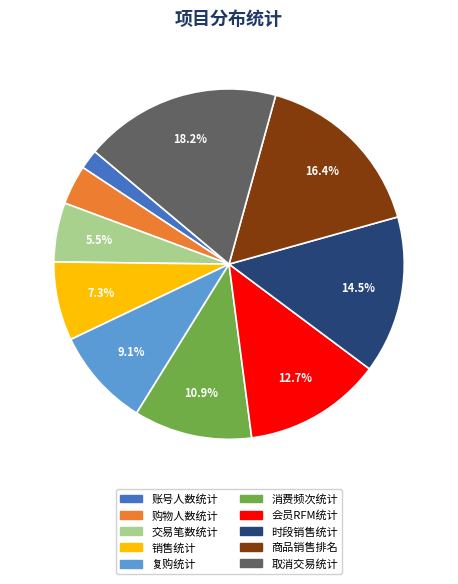

What is the largest slice in the pie chart?

取消交易统计